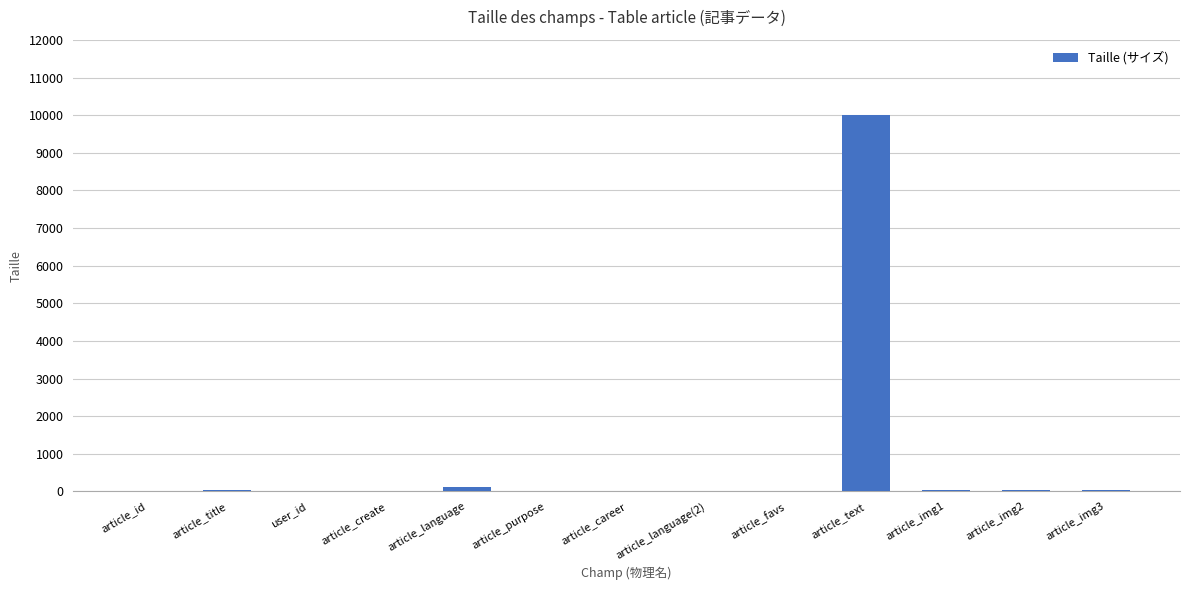

What is the sum of all values?

10317